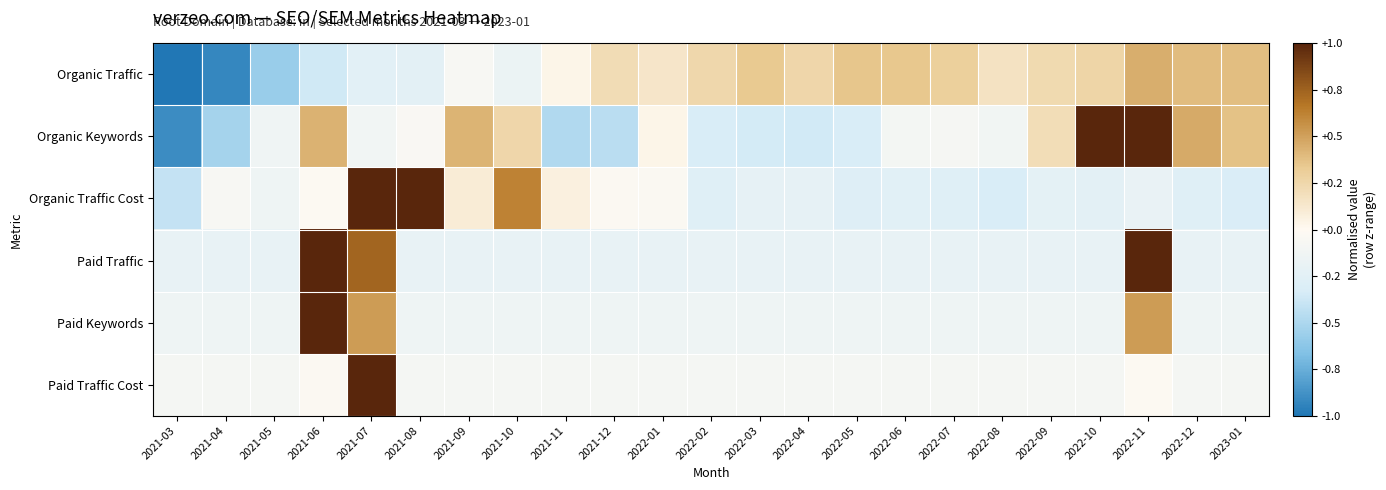

At which category is the sum across all series the highest?

2021-07